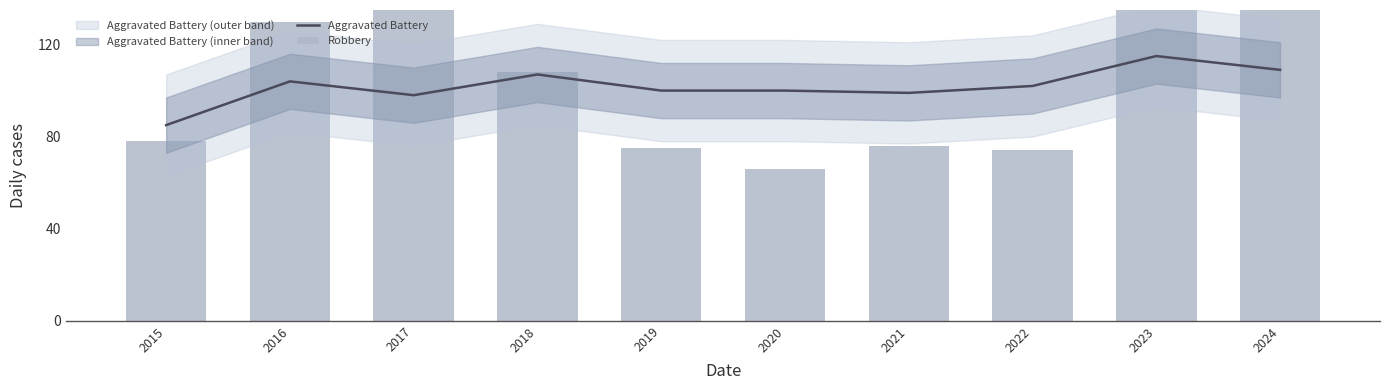

Which series changed the most between 2017 and 2021?

Robbery